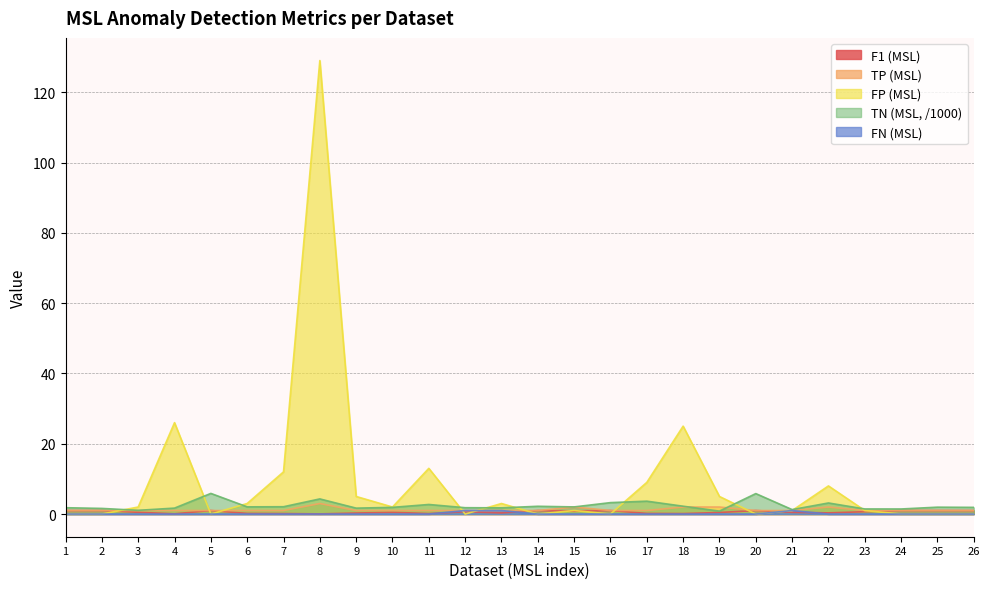

What are all the series names shown in the legend?

F1 (MSL), TP (MSL), FP (MSL), TN (MSL, /1000), FN (MSL)